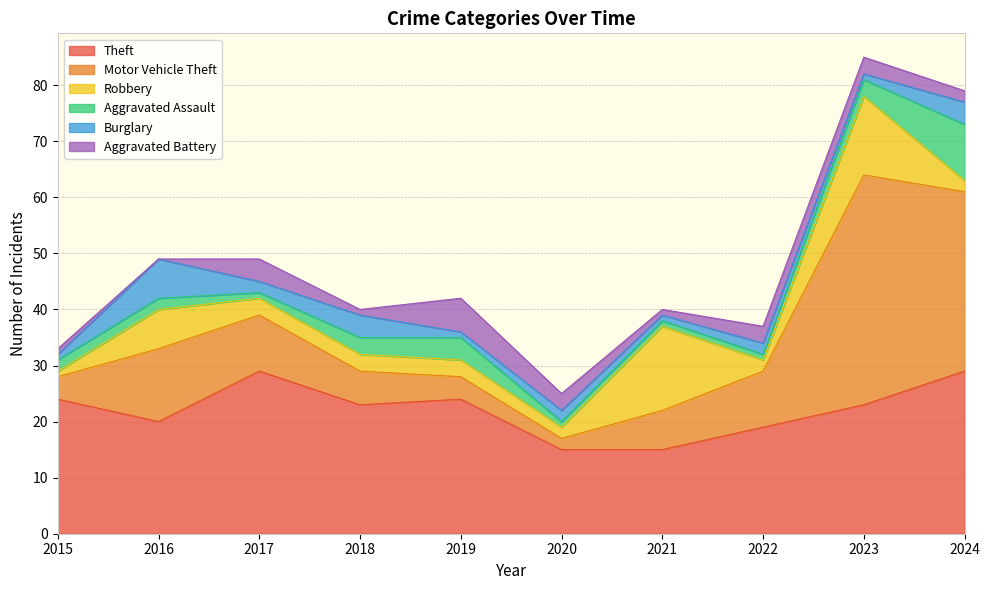

In Aggravated Battery, how many points are higher than both neighbors (excluding endpoints)?

2